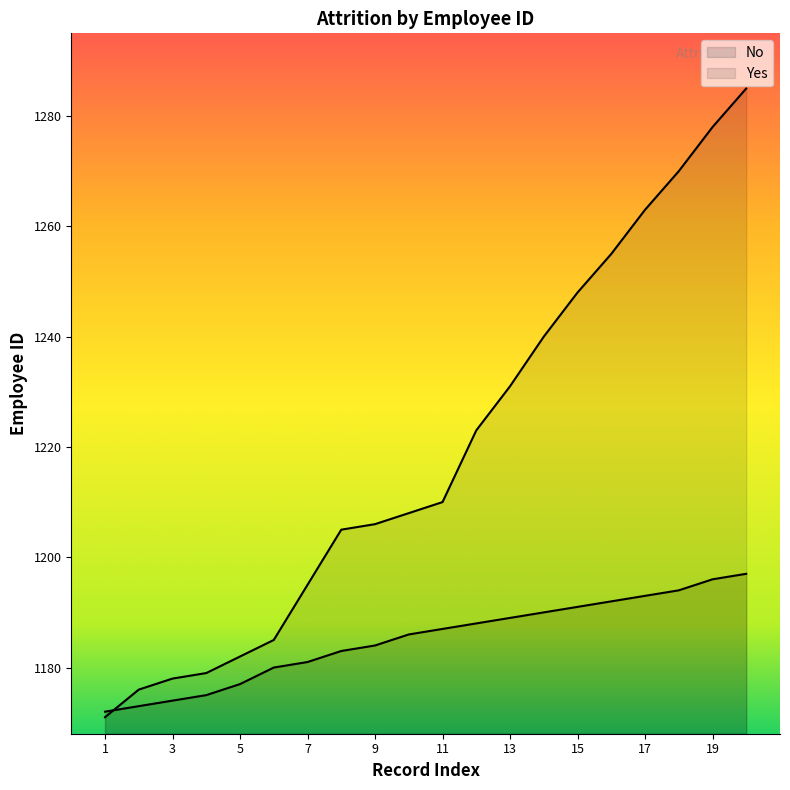

How many data points in Yes are above 1210?

9